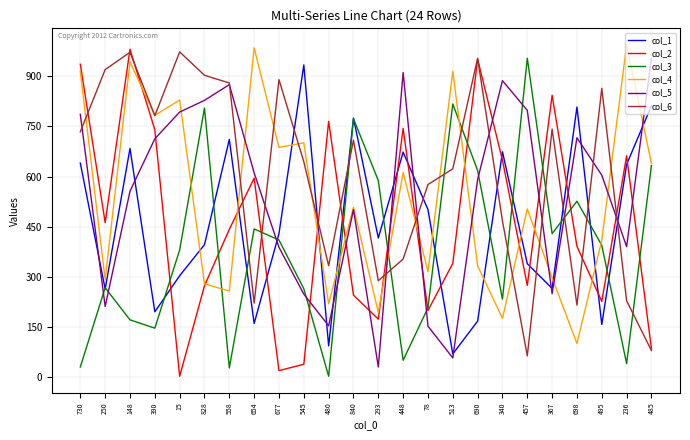

Does the chart display data point markers on the line(s)?

No